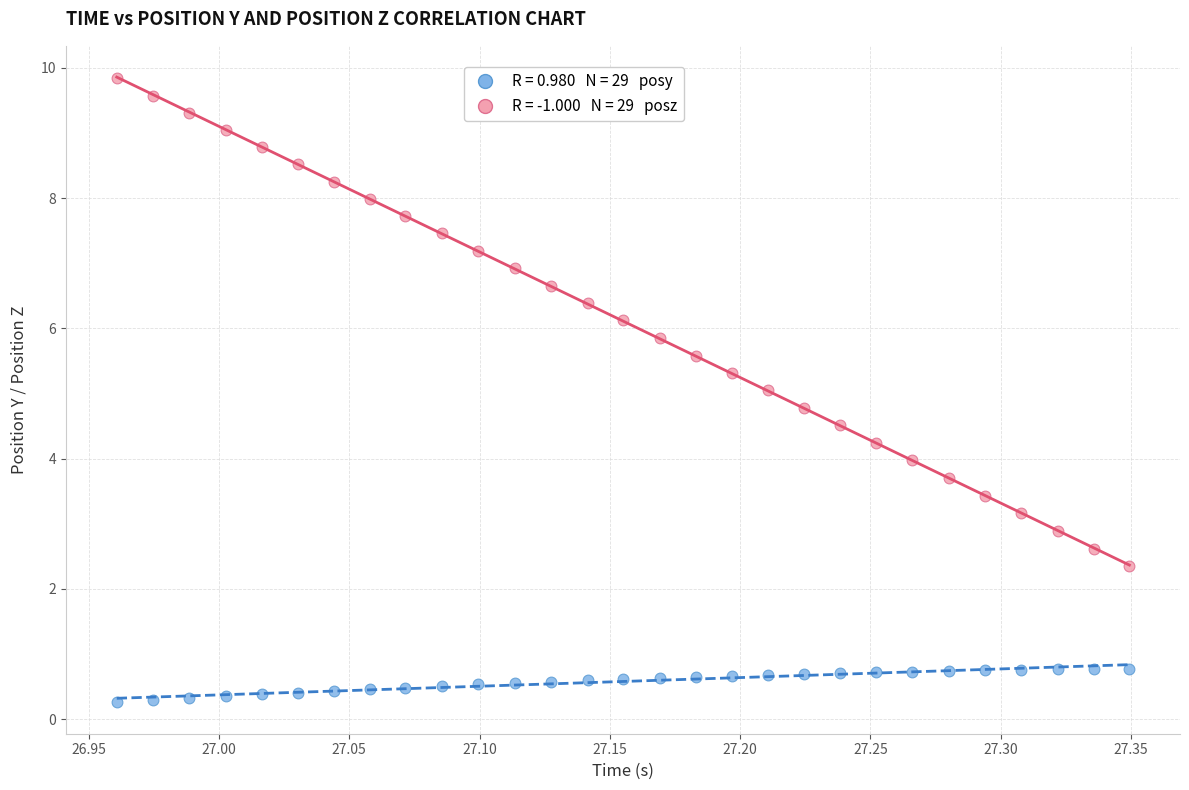

Across all data points, what is the range of Y values (max minus min)?

9.6